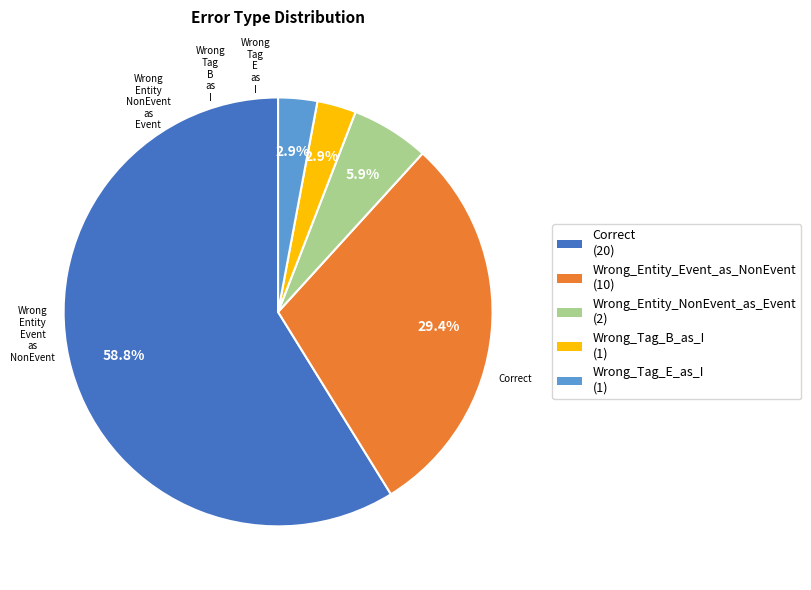

To the nearest percent, what is the combined percentage of Correct and Wrong_Tag_B_as_I?

62%